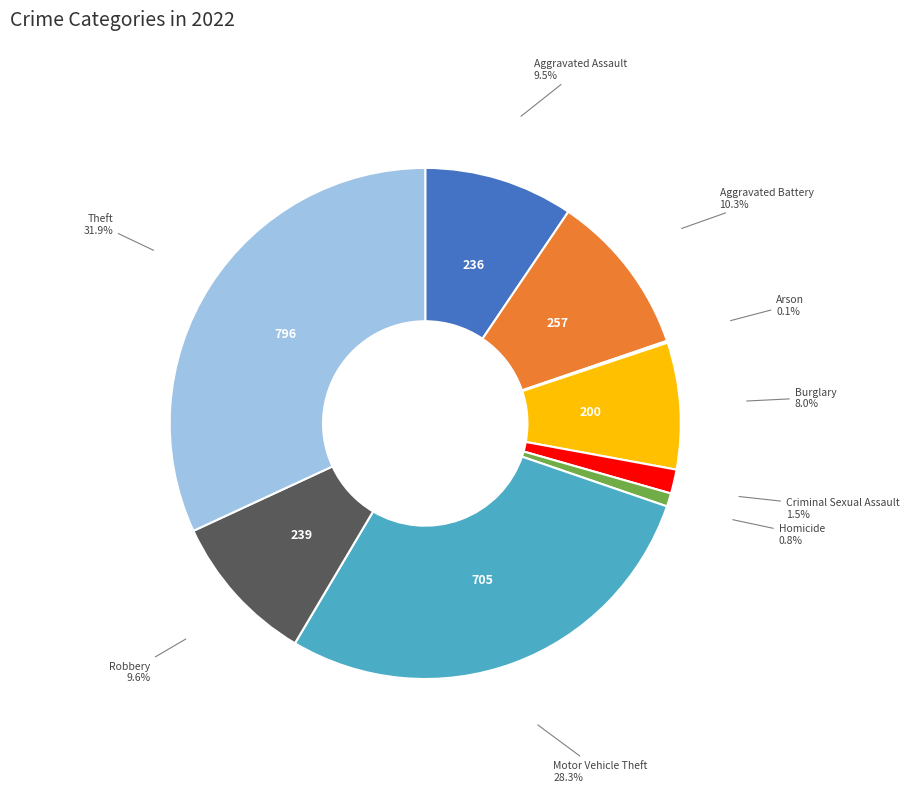

Which category has the biggest portion of the pie?

Theft